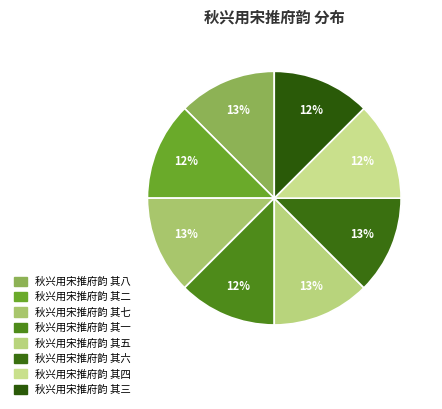

Does 秋兴用宋推府韵 其八 account for over 50% of the chart?

No